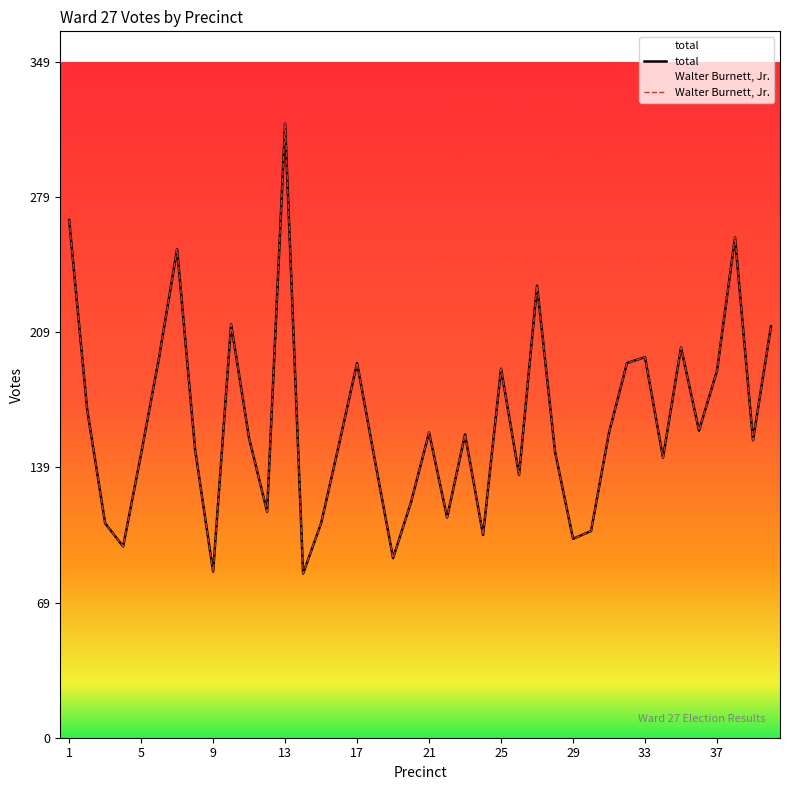

At 17, list the series in order from largest to smallest.

total, Walter Burnett, Jr.